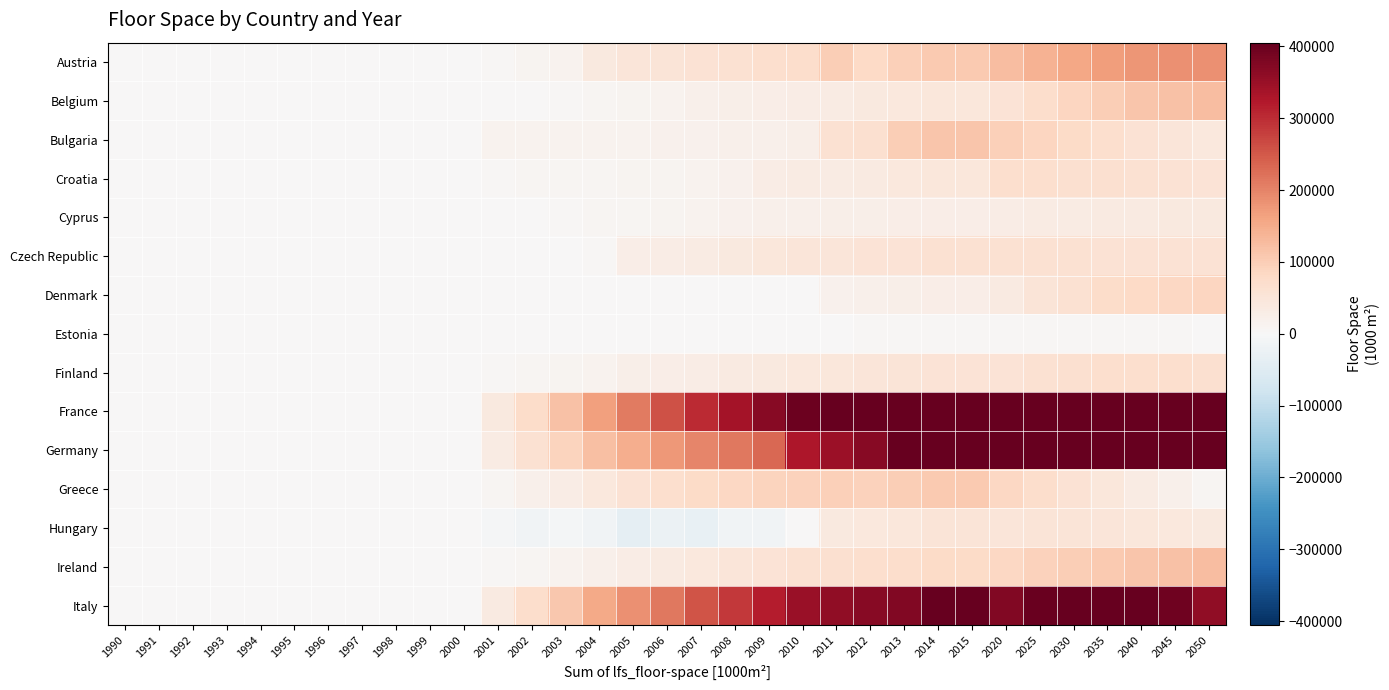

At which category does the chart reach its minimum across all series?

2005